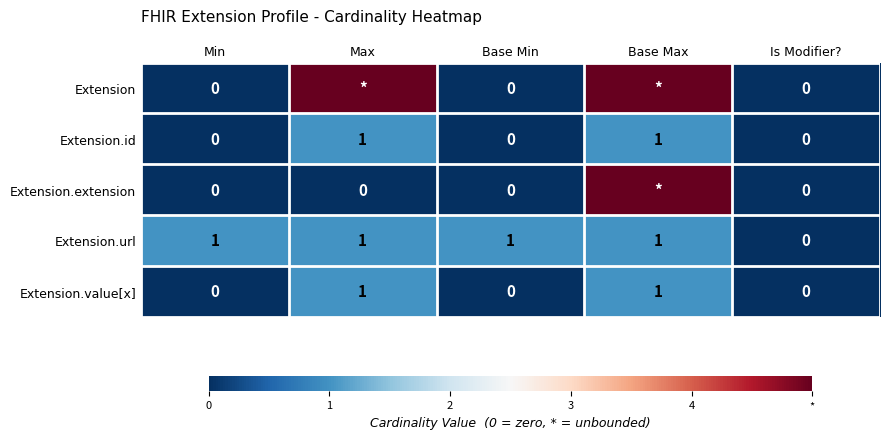

At which category is the sum across all series the highest?

Base Max